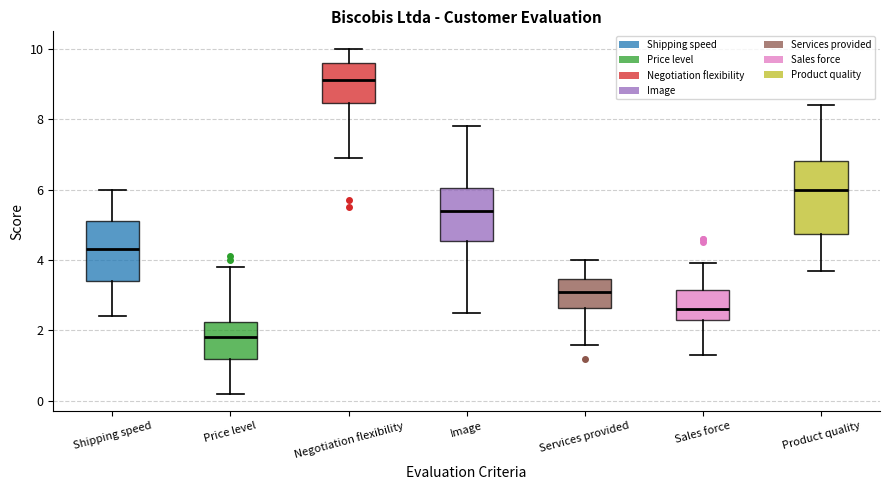

Reading left to right, transcribe this box plot: for each box, give where its median line is, the range the box spans, and where its two whiskers end, as read against the y-axis. The values are not printed on the chart, so give them approximately, as read against the axis.

Shipping speed: median 4.4, box 3.4 to 5.2, whiskers 2.4 to 6.0
Price level: median 1.8, box 1.2 to 2.2, whiskers 0.2 to 3.8
Negotiation flexibility: median 9.2, box 8.4 to 9.6, whiskers 7.0 to 10.0
Image: median 5.4, box 4.6 to 6.0, whiskers 2.6 to 7.8
Services provided: median 3.2, box 2.6 to 3.4, whiskers 1.6 to 4.0
Sales force: median 2.6, box 2.4 to 3.2, whiskers 1.4 to 4.0
Product quality: median 6.0, box 4.8 to 6.8, whiskers 3.8 to 8.4